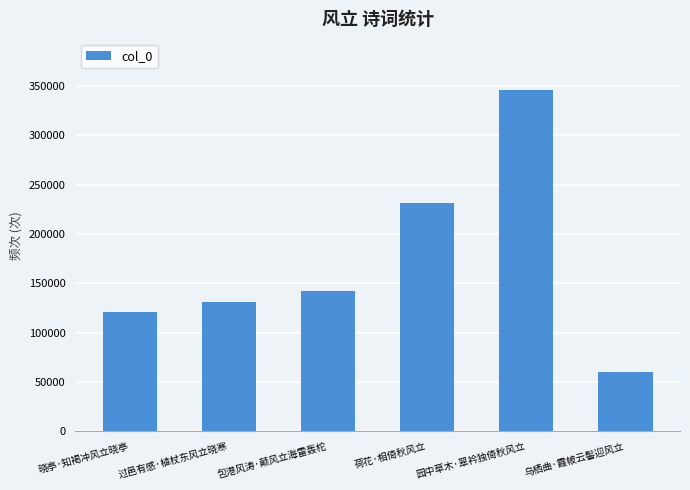

Is it true that the value at 荷花·相倚秋风立 is 116276?

False